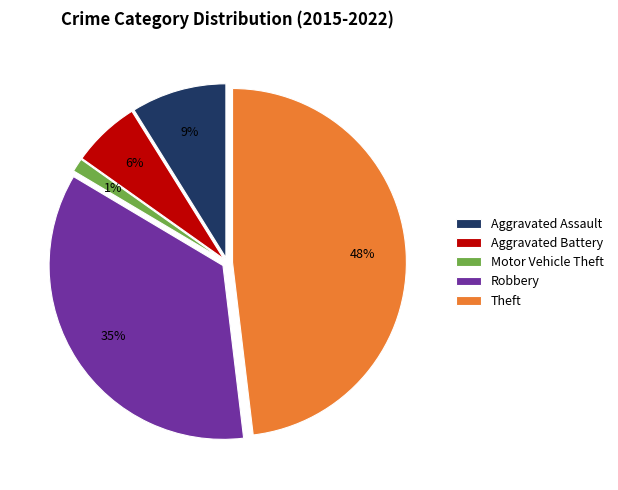

To the nearest percent, what is the average slice percentage?

20%